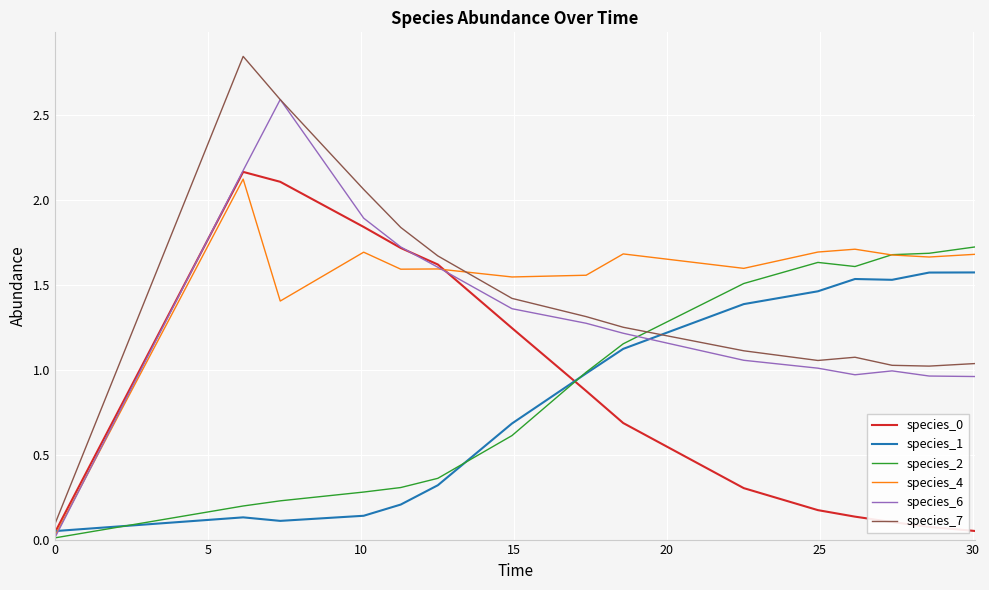

How many times do species_7 and species_4 cross each other?

1